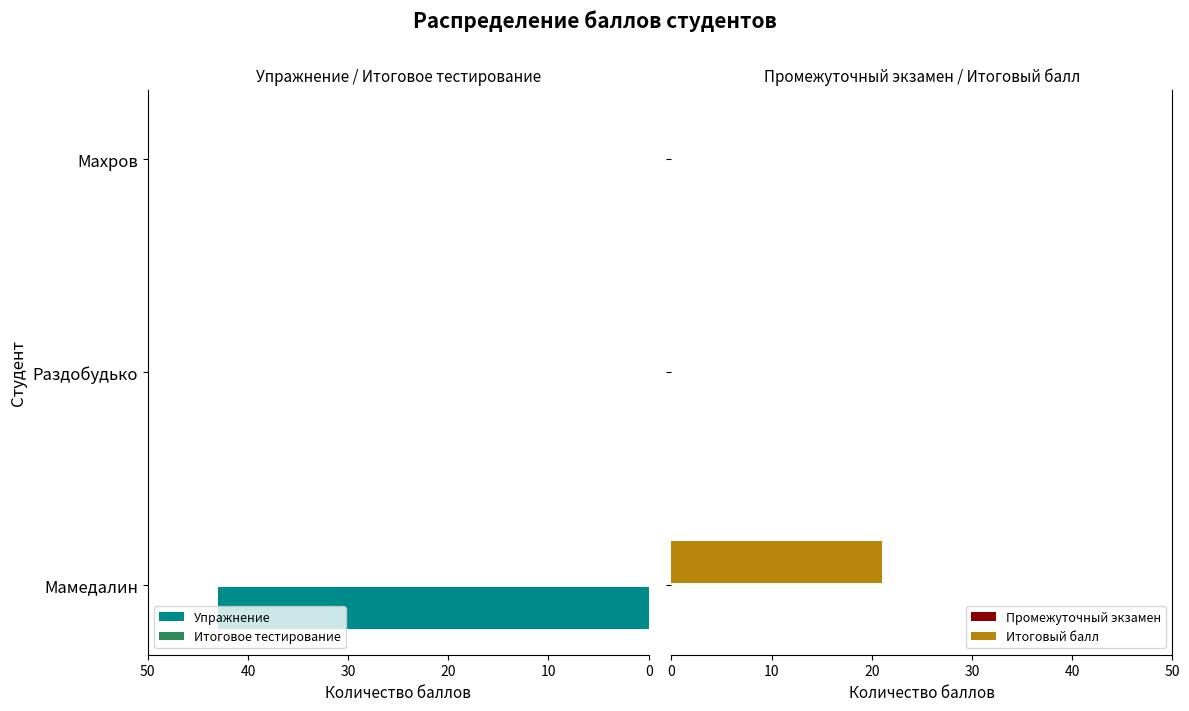

Does the chart contain any negative values?

No